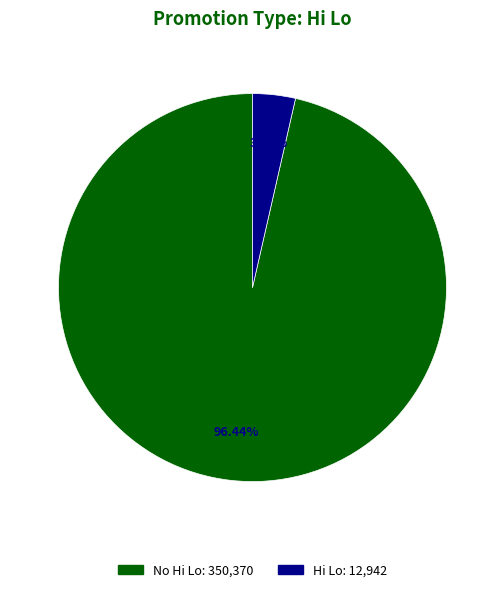

Does any single category account for the majority?

Yes